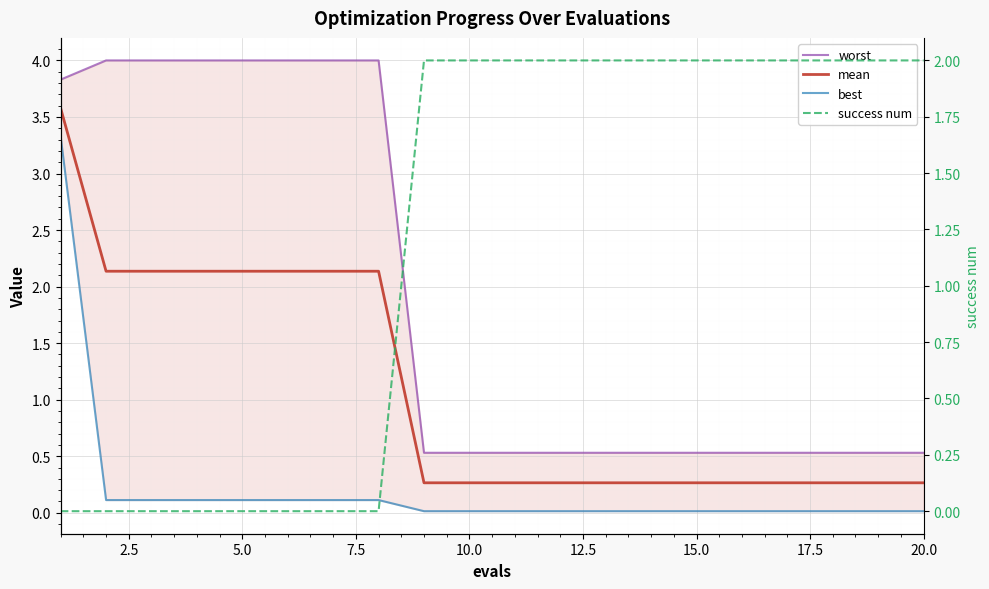

Reading right to left, list all the values displayed in this chart.

worst: 0.5	0.5	0.5	0.5	0.5	0.5	0.5	0.5	0.5	0.5	0.5	0.5	4.0	4.0	4.0	4.0	4.0	4.0	4.0	3.8
mean: 0.3	0.3	0.3	0.3	0.3	0.3	0.3	0.3	0.3	0.3	0.3	0.3	2.1	2.1	2.1	2.1	2.1	2.1	2.1	3.6
best: 0.0	0.0	0.0	0.0	0.0	0.0	0.0	0.0	0.0	0.0	0.0	0.0	0.1	0.1	0.1	0.1	0.1	0.1	0.1	3.3
success num: 2.0	2.0	2.0	2.0	2.0	2.0	2.0	2.0	2.0	2.0	2.0	2.0	0.0	0.0	0.0	0.0	0.0	0.0	0.0	0.0